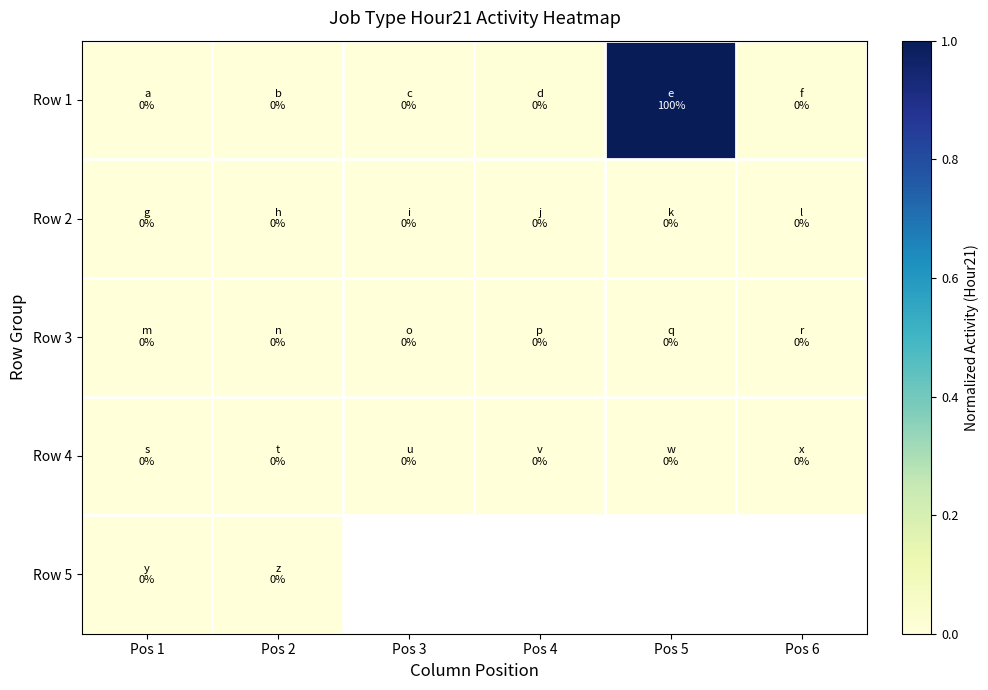

What is the maximum value shown in the chart?

1.0